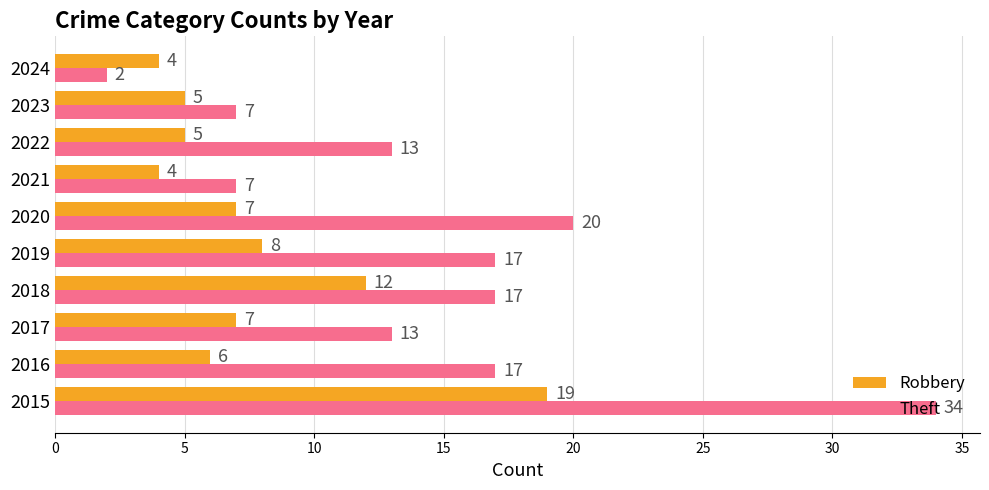

What is the total value across all series at 2023?

12